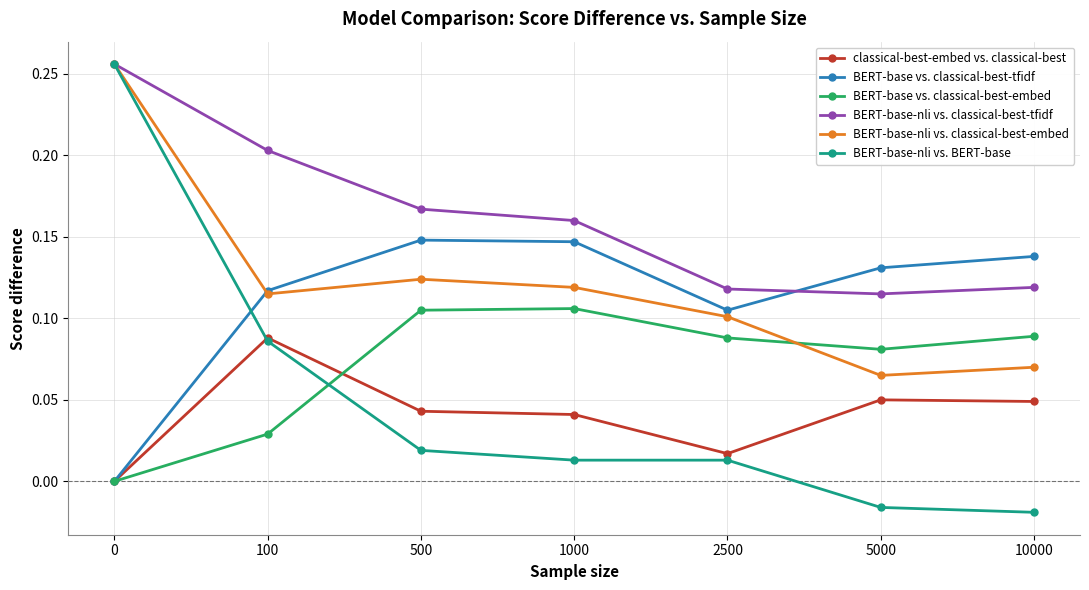

True or false: classical-best-embed vs. classical-best has more than 0 interior local peaks.

True